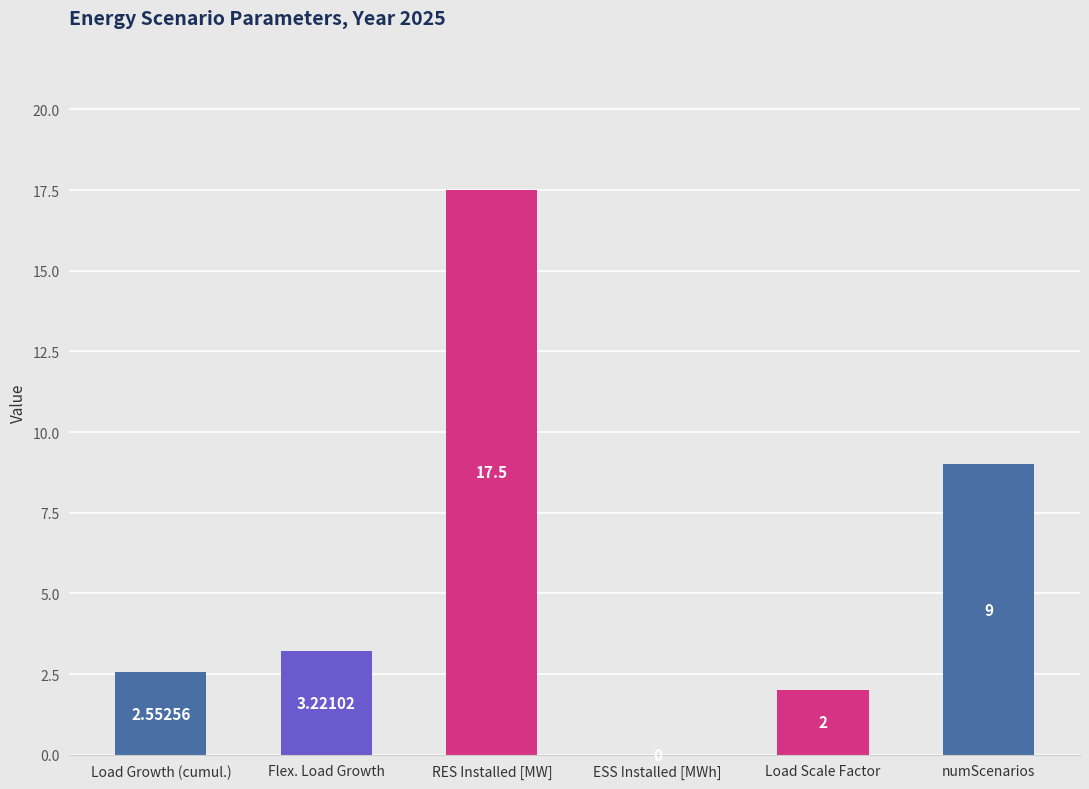

Are the bars grouped side by side (vs. stacked)?

No